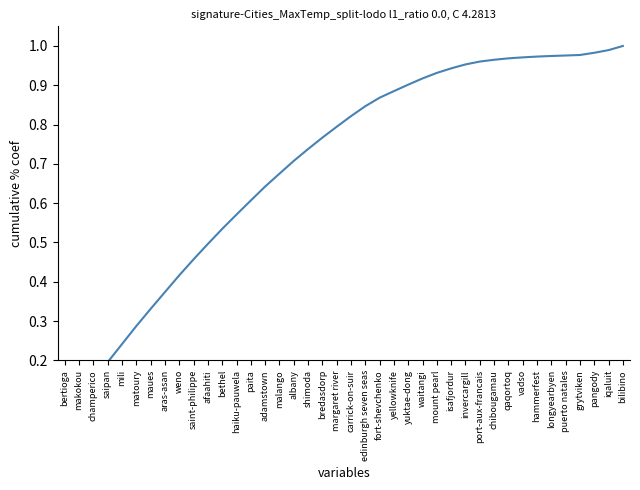

Which label corresponds to the smallest value in the chart?

bertioga